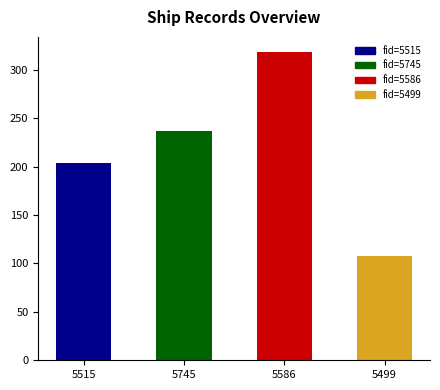

What is the difference between the maximum and minimum values?

209.9